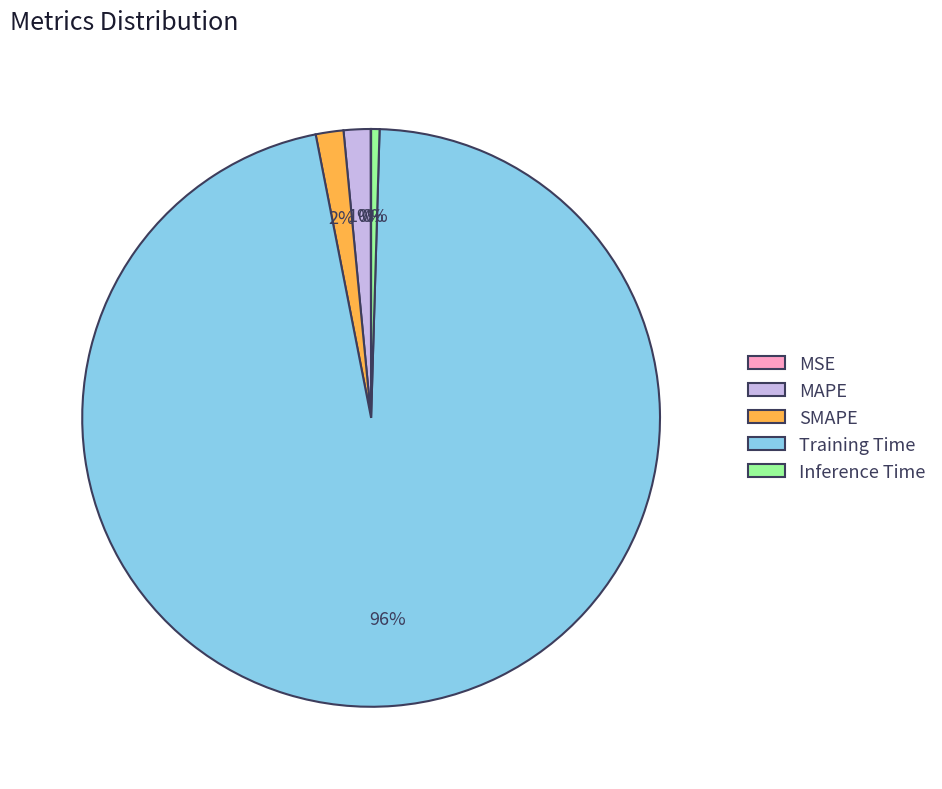

To the nearest percent, what is the average slice percentage?

20%